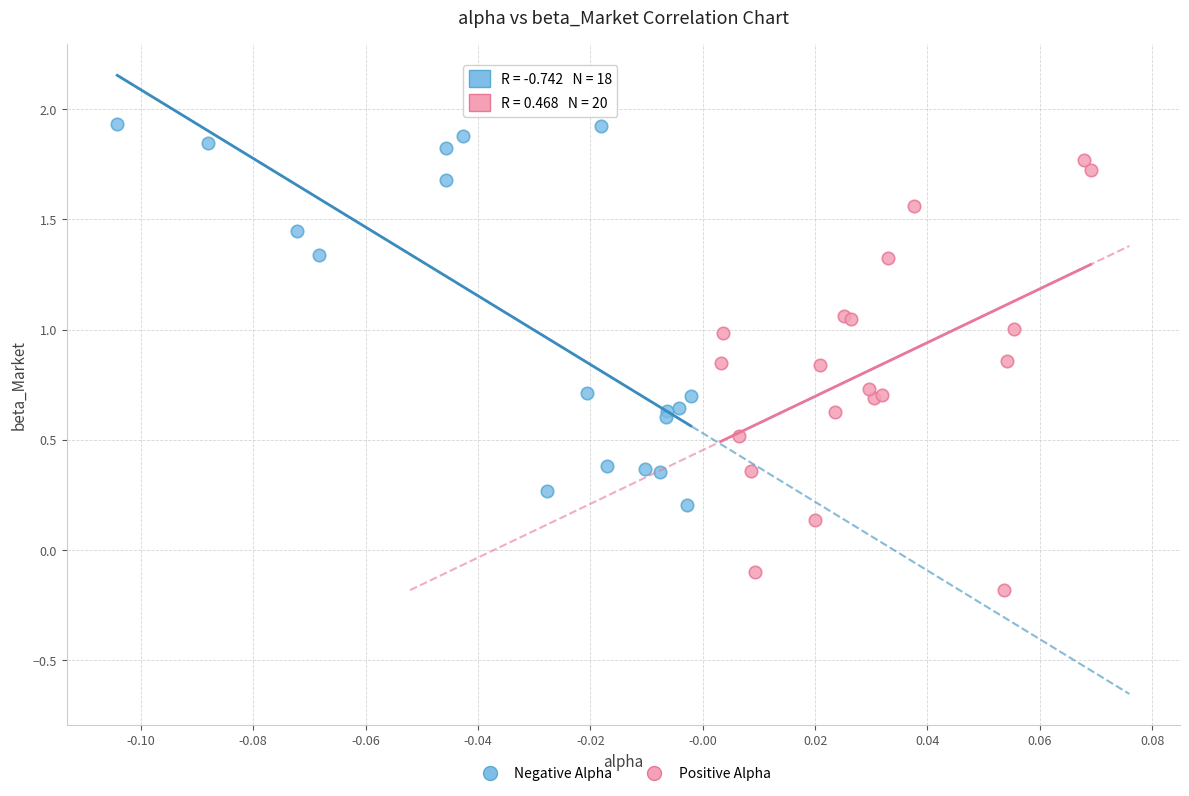

Which series has the widest spread of Y values?

Positive Alpha